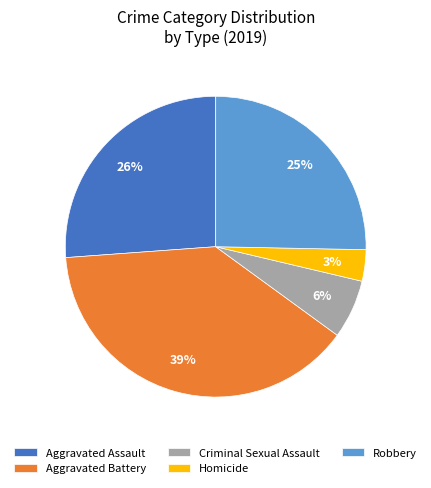

To the nearest percent, what percentage of the pie is Homicide?

3%